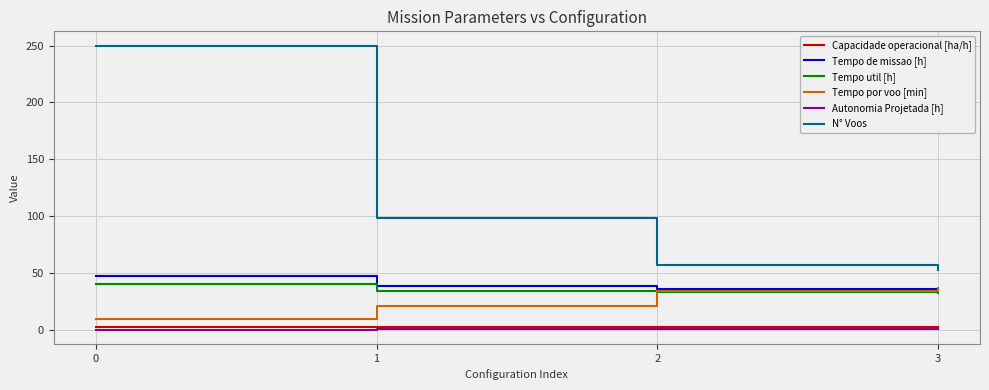

How many values in the Tempo de missao [h] series exceed 38?

2